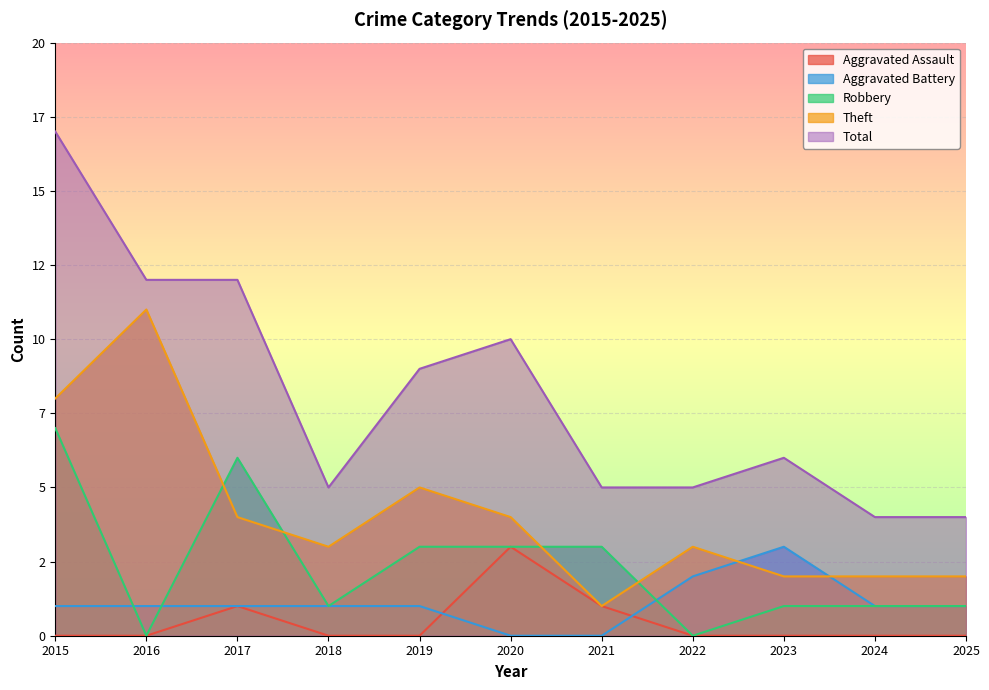

The Robbery series shows 11 at 2015. True or false?

False